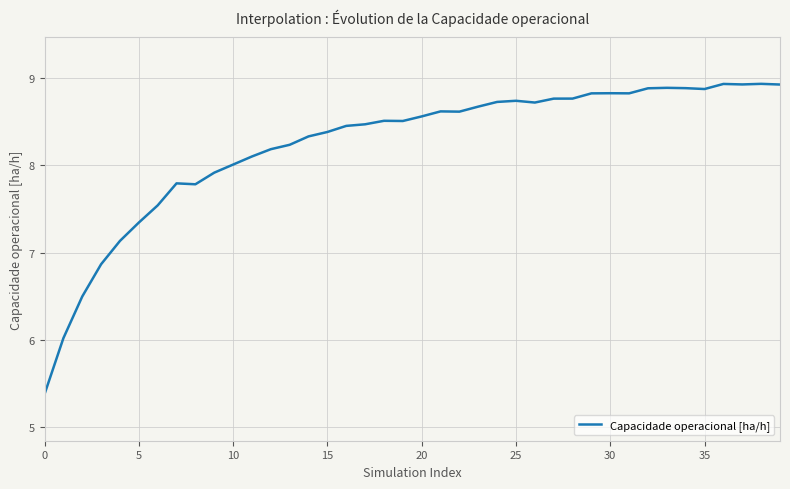

What is the greatest value displayed?

8.9